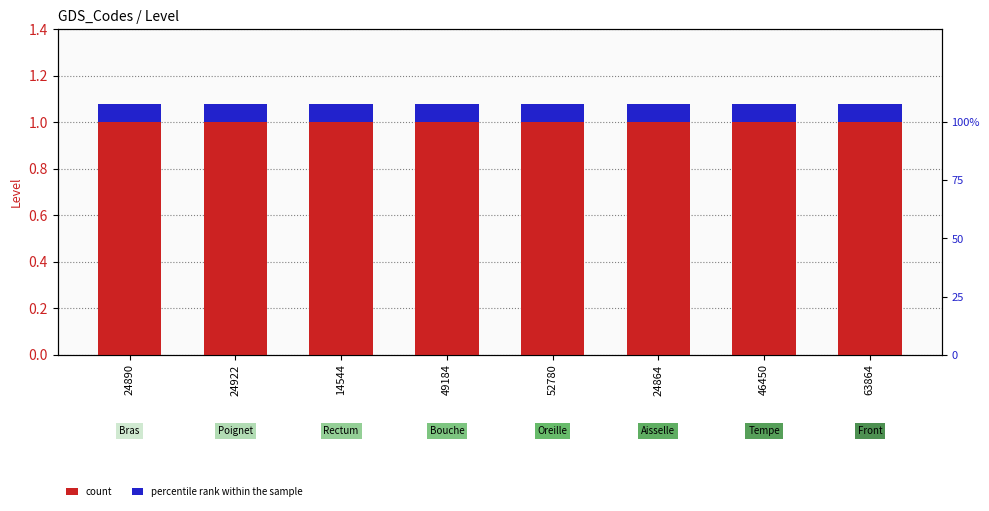

The percentile rank within the sample series shows 0.1 at 49184. True or false?

False